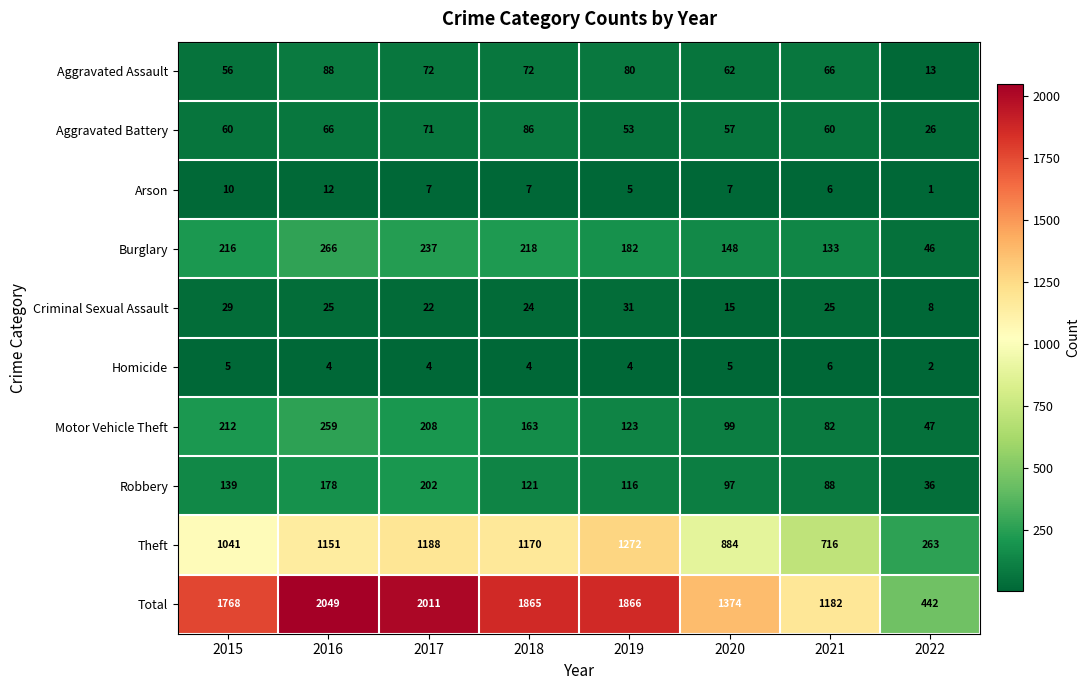

The Total series shows 266 at 2022. True or false?

False